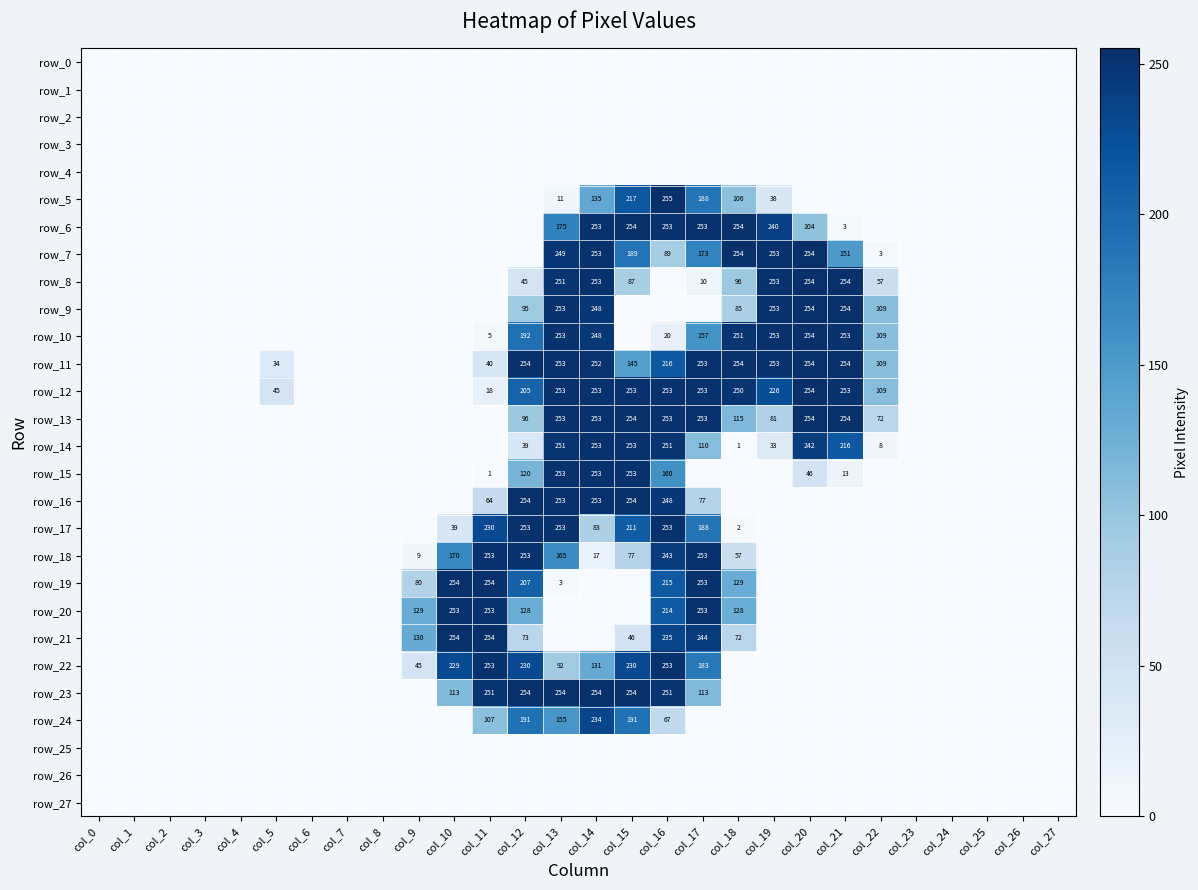

True or false: row_1 has a value of 0 at col_25.

True